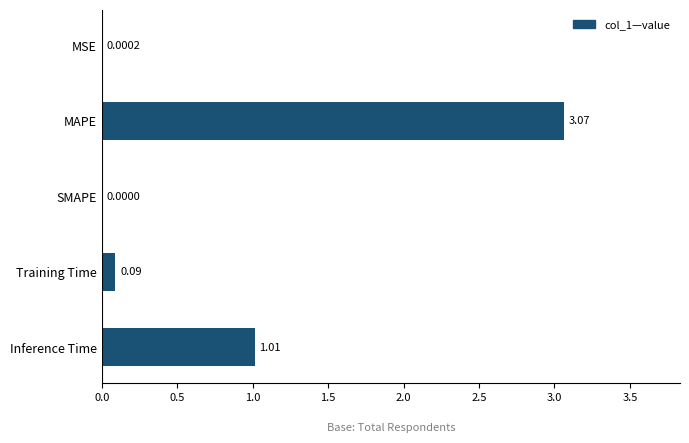

Are the bars horizontal?

Yes